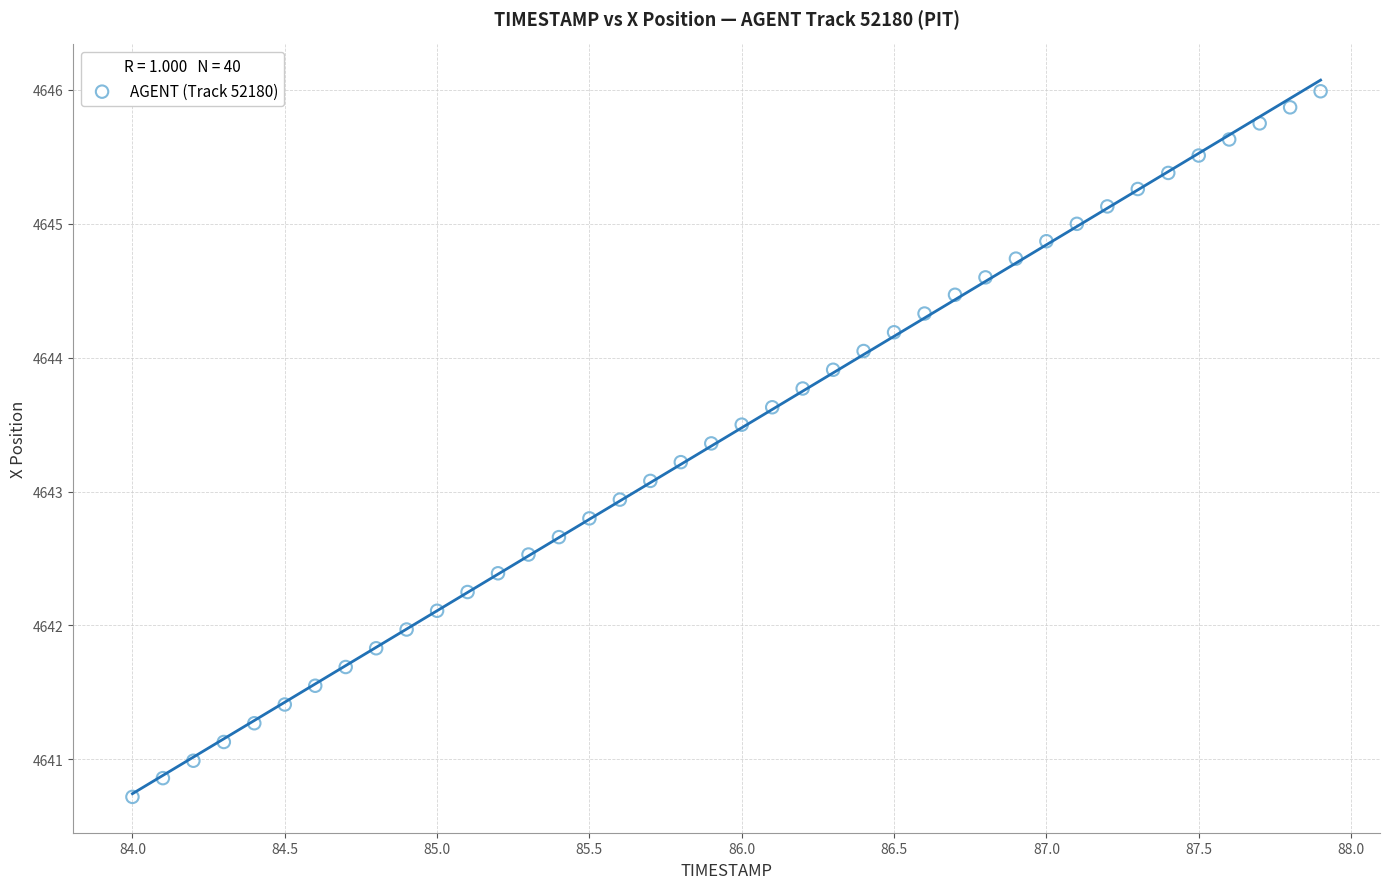

What is the range of Y values (max minus min)?

5.3